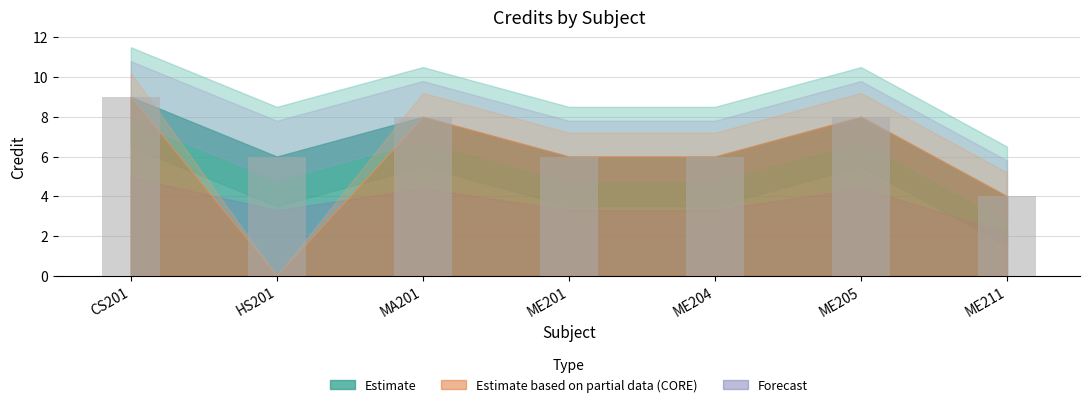

Approximately how many times larger is the value at ME211 compared to ME201?

0.7